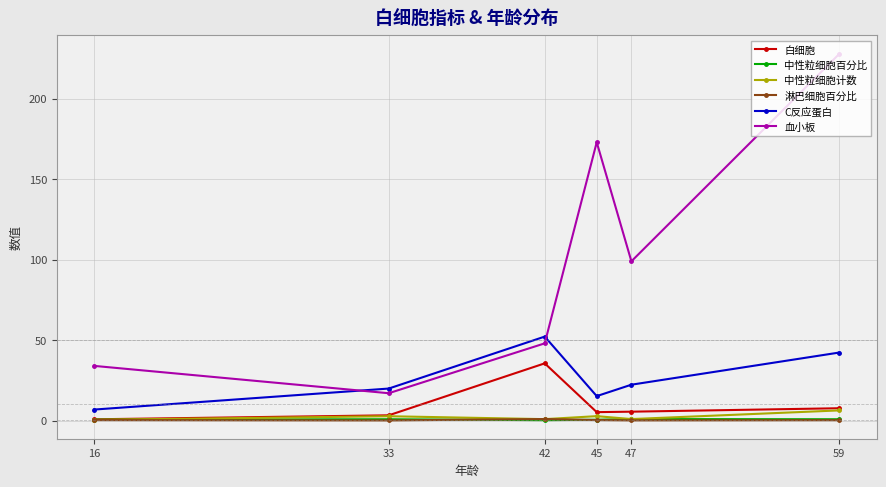

Which series changed the most between 42 and 45?

血小板